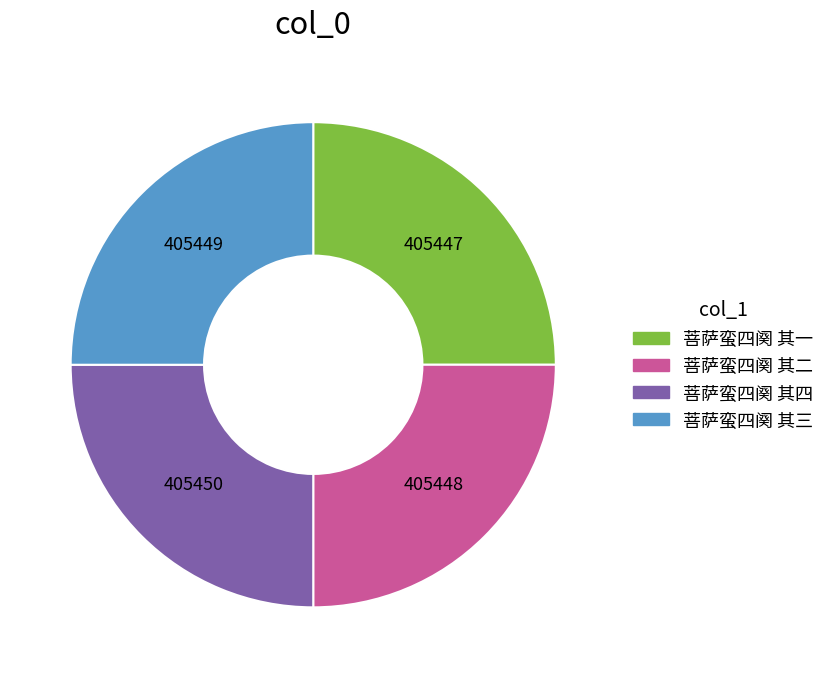

The 菩萨蛮四阕 其三 slice represents 25% of the pie. True or false?

True